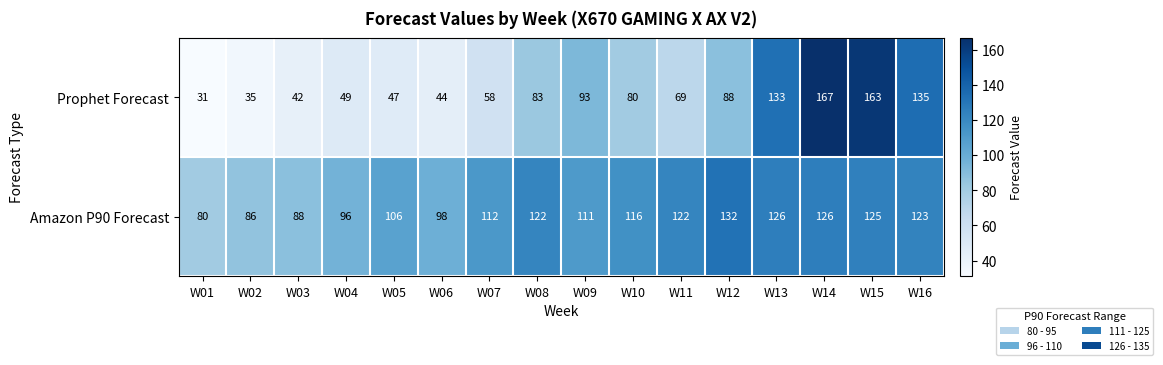

Is it true that Prophet Forecast equals 49 at W04?

True